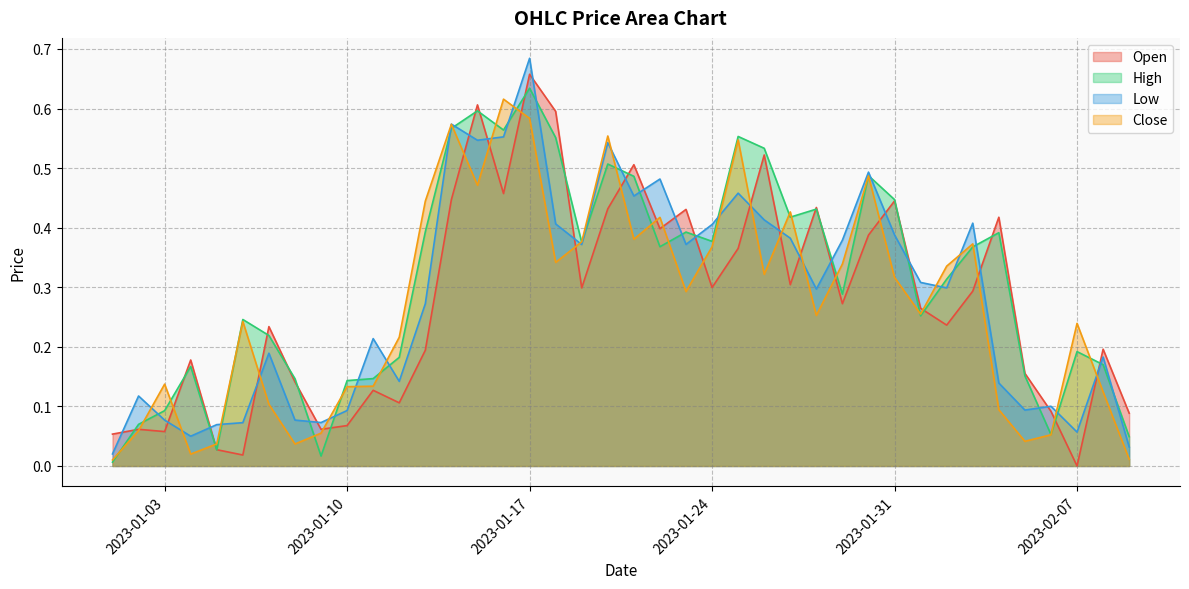

The value of Open at 2023-01-14 is 0.6. True or false?

False